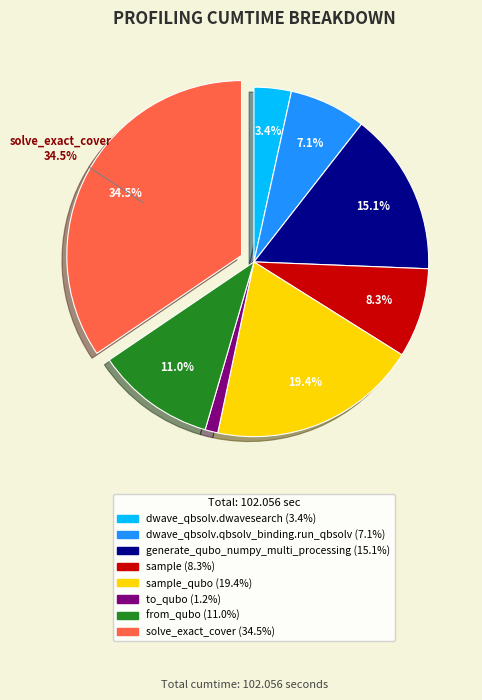

Is there any slice that represents more than half of the pie?

No